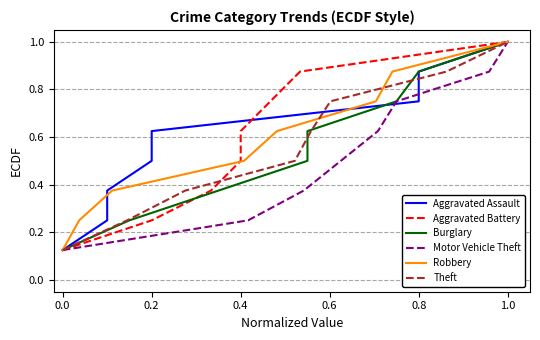

True or false: Robbery and Burglary intersect in this chart.

False